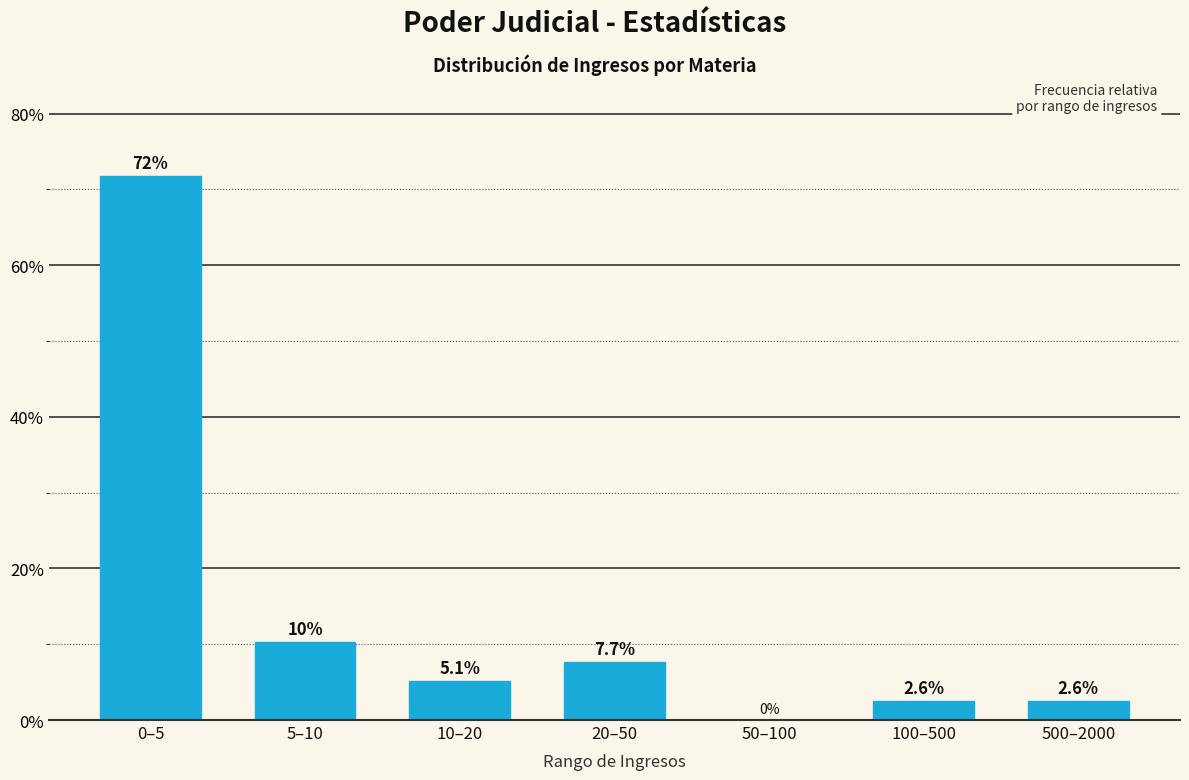

Reading left to right, transcribe all the data shown in this chart.

0–5=71.8	5–10=10.3	10–20=5.1	20–50=7.7	50–100=0.0	100–500=2.6	500–2000=2.6